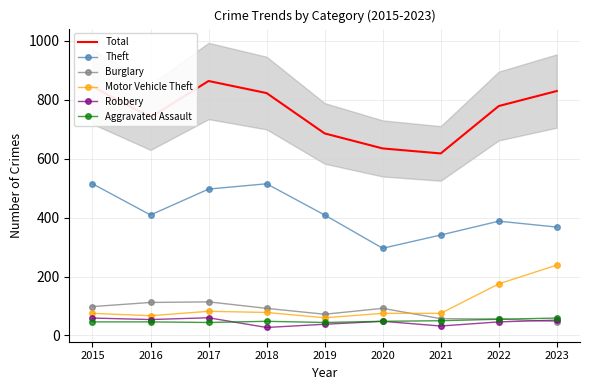

Is it true that Burglary equals 112 at 2016?

True